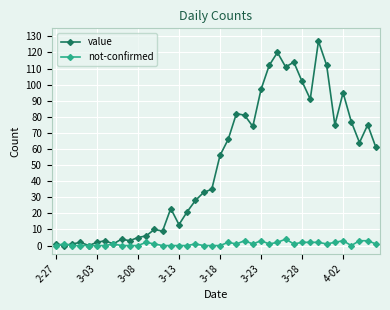

Reading left to right, what are all the values shown in this chart?

value: 1	0	1	2	0	2	3	1	4	3	5	6	10	9	23	13	21	28	33	35	56	66	82	81	74	97	112	120	111	114	102	91	127	112	75	95	77	64	75	61
not-confirmed: 0	1	0	0	0	0	0	1	0	0	0	2	1	0	0	0	0	1	0	0	0	2	1	3	1	3	1	2	4	1	2	2	2	1	2	3	0	3	3	1